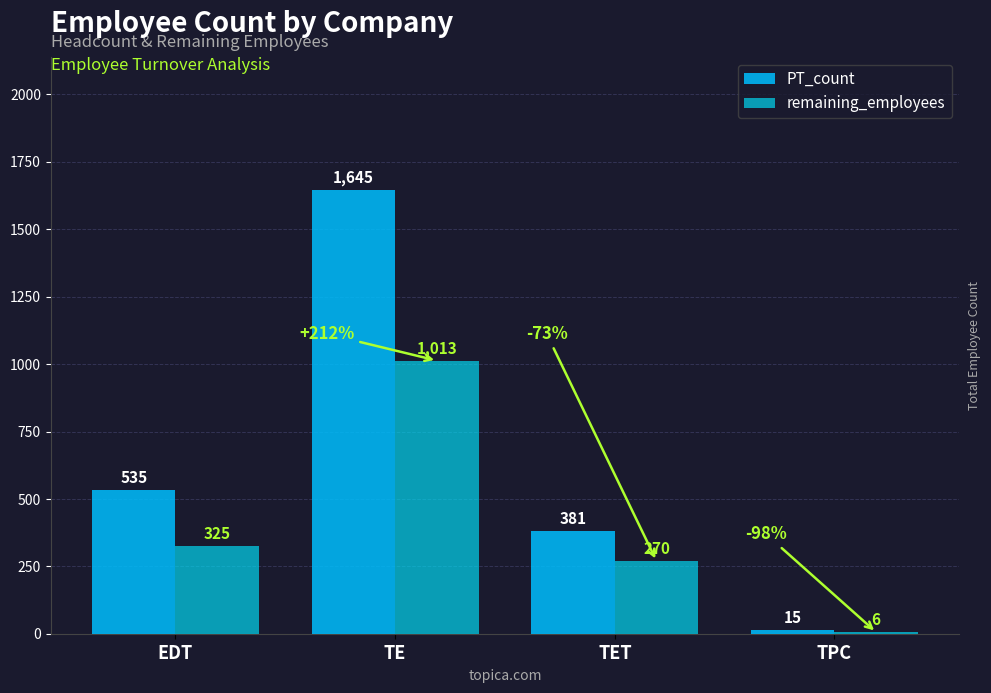

What is the difference between the highest and lowest values at TPC?

9